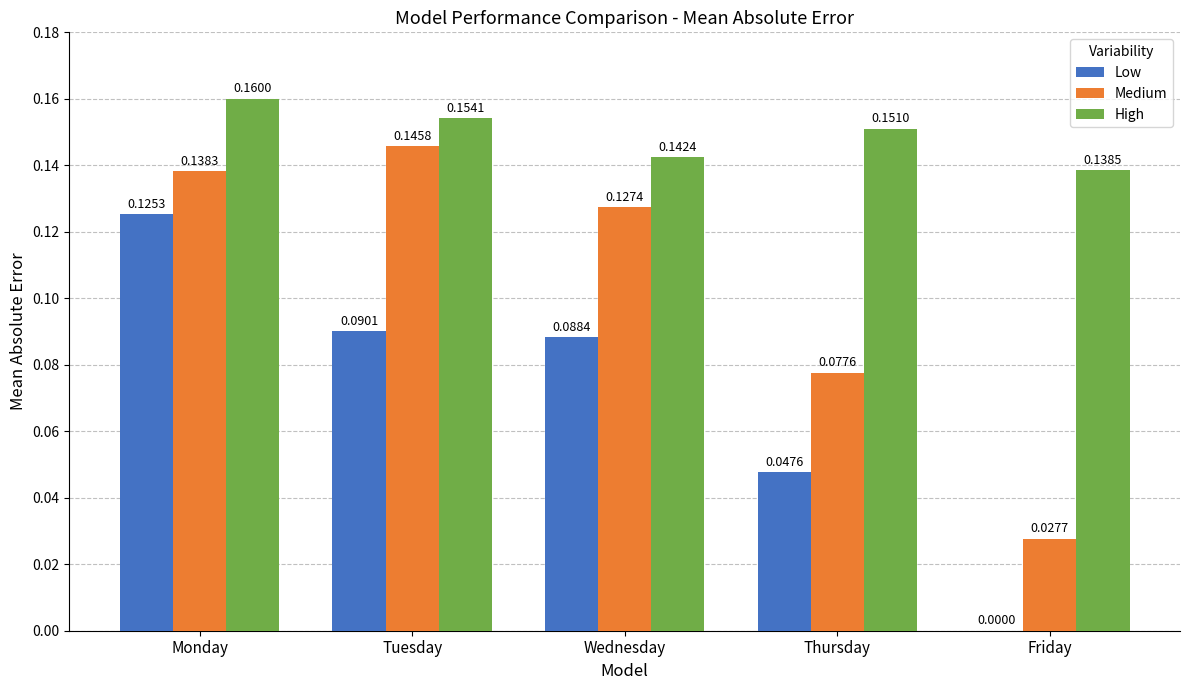

What is the sum of all Medium values?

0.5